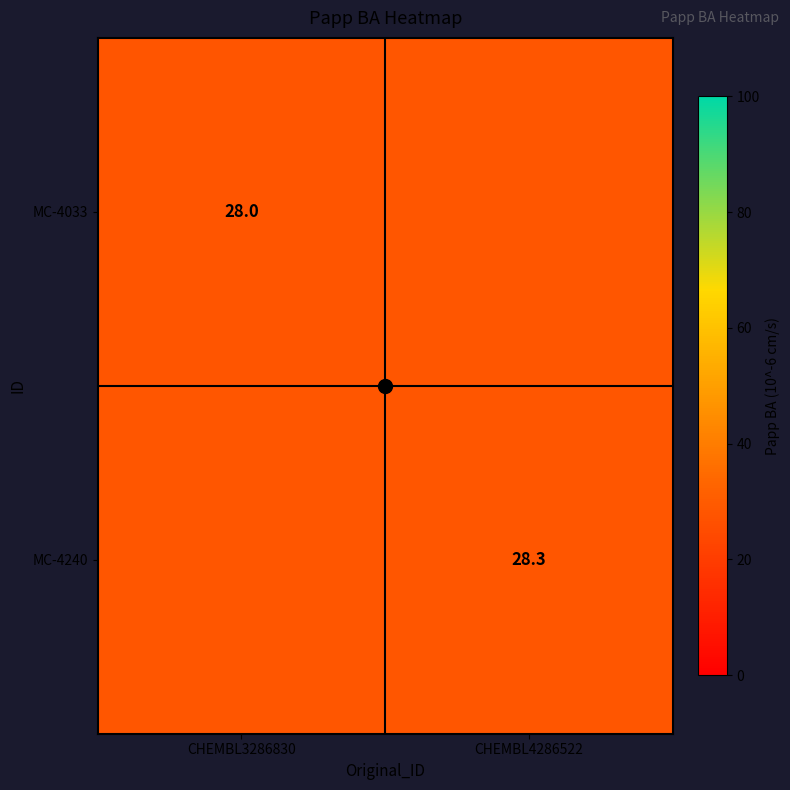

List the labels in order of MC-4240 value, smallest first.

CHEMBL3286830, CHEMBL4286522